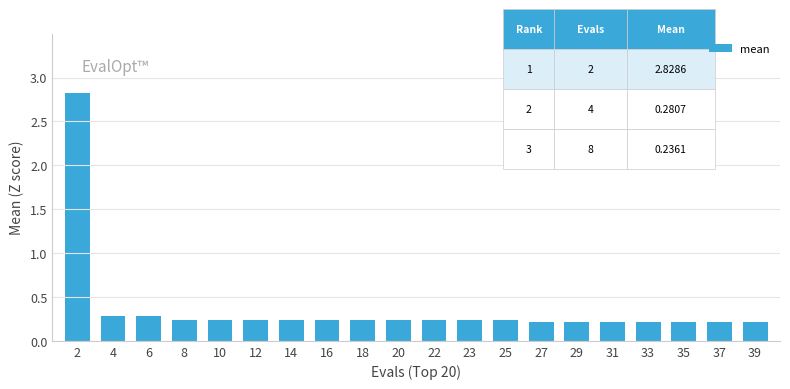

What is the maximum value shown in the chart?

2.8